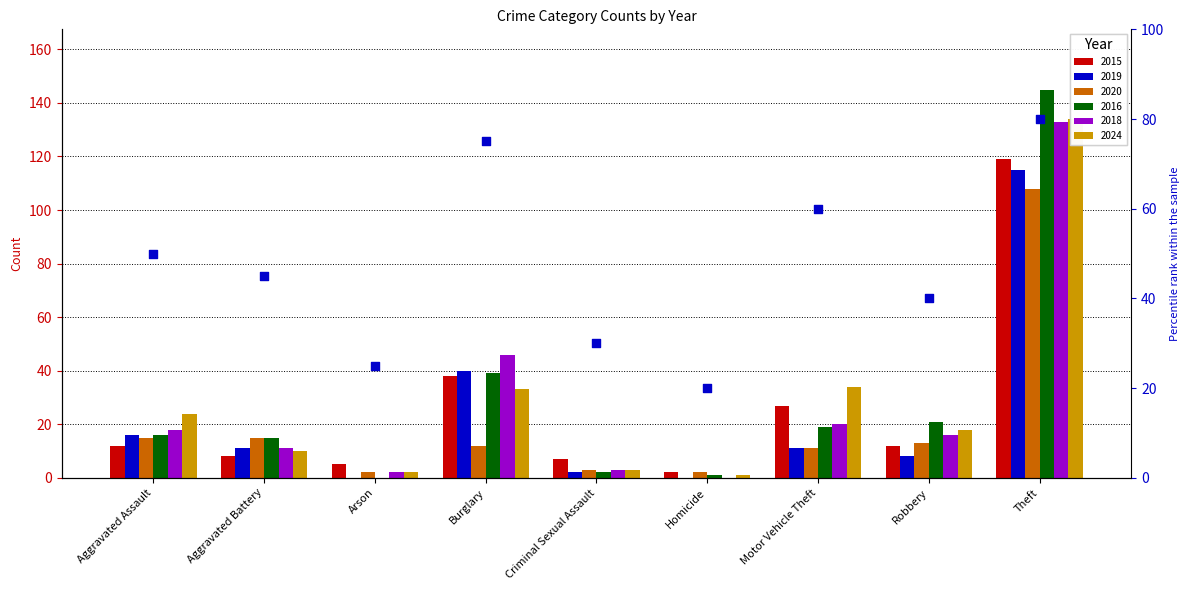

What is the change in value from Burglary to Criminal Sexual Assault?

-45